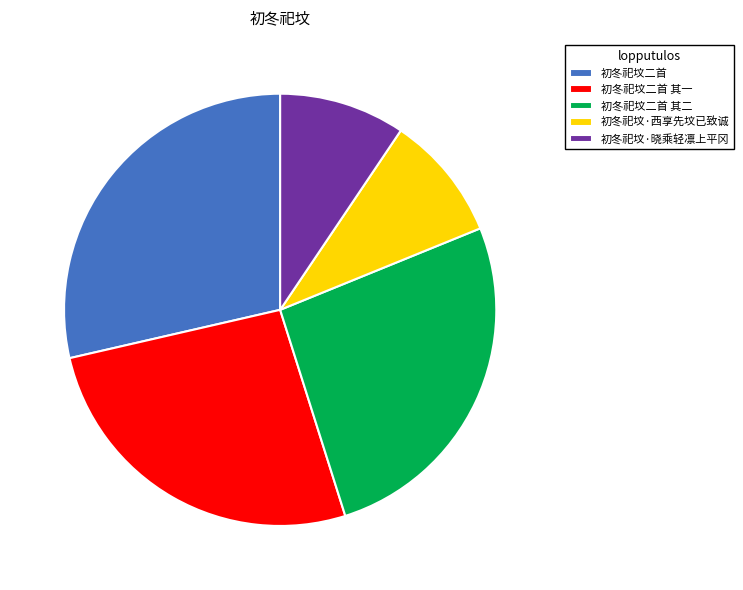

Which category has the biggest portion of the pie?

初冬祀坟二首